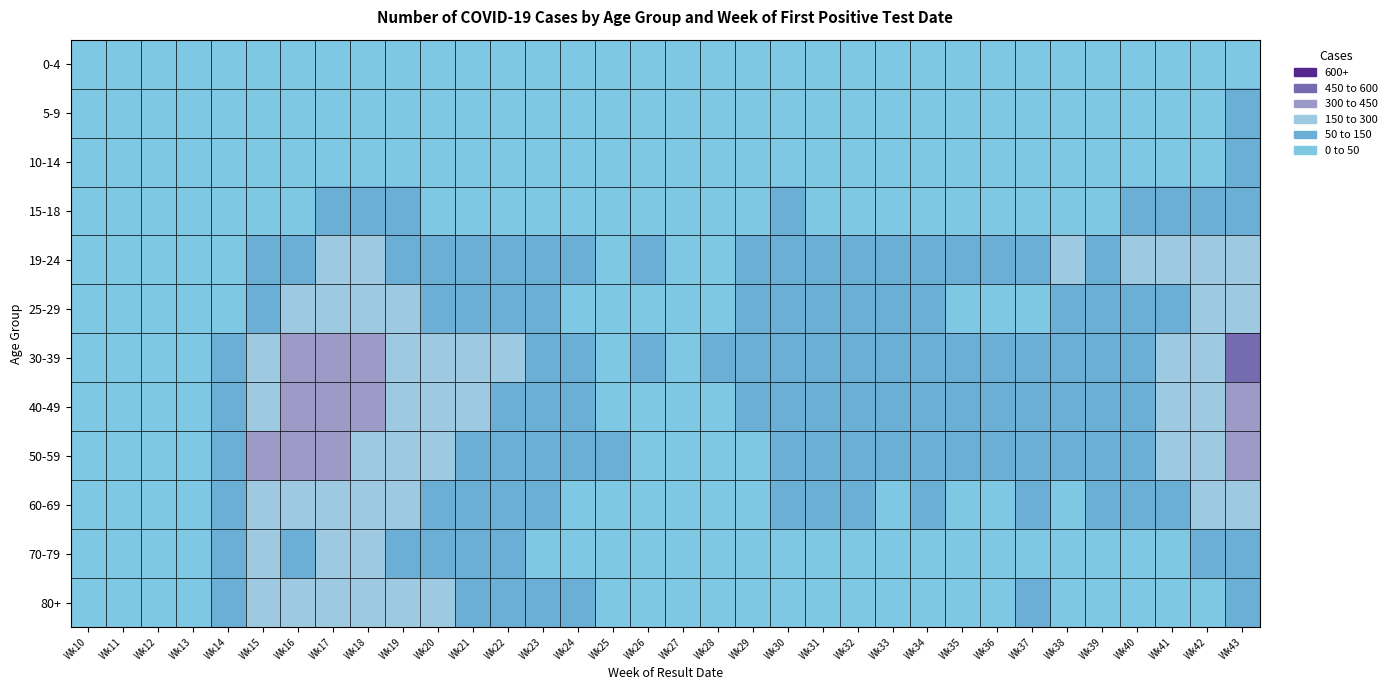

Reading left to right, list all the values displayed in this chart.

0-4: Wk10=0	Wk11=0	Wk12=0	Wk13=0	Wk14=0	Wk15=9	Wk16=19	Wk17=26	Wk18=47	Wk19=26	Wk20=18	Wk21=25	Wk22=19	Wk23=9	Wk24=16	Wk25=7	Wk26=8	Wk27=11	Wk28=0	Wk29=10	Wk30=10	Wk31=20	Wk32=14	Wk33=17	Wk34=15	Wk35=8	Wk36=8	Wk37=9	Wk38=16	Wk39=25	Wk40=16	Wk41=15	Wk42=29	Wk43=43
5-9: Wk10=0	Wk11=0	Wk12=0	Wk13=0	Wk14=0	Wk15=0	Wk16=18	Wk17=19	Wk18=34	Wk19=26	Wk20=19	Wk21=25	Wk22=22	Wk23=16	Wk24=0	Wk25=5	Wk26=6	Wk27=14	Wk28=0	Wk29=12	Wk30=13	Wk31=26	Wk32=23	Wk33=8	Wk34=19	Wk35=11	Wk36=15	Wk37=12	Wk38=16	Wk39=23	Wk40=24	Wk41=28	Wk42=43	Wk43=60
10-14: Wk10=0	Wk11=0	Wk12=0	Wk13=0	Wk14=0	Wk15=7	Wk16=21	Wk17=30	Wk18=35	Wk19=29	Wk20=27	Wk21=12	Wk22=18	Wk23=20	Wk24=9	Wk25=13	Wk26=6	Wk27=0	Wk28=8	Wk29=15	Wk30=20	Wk31=22	Wk32=22	Wk33=23	Wk34=23	Wk35=11	Wk36=12	Wk37=18	Wk38=33	Wk39=19	Wk40=38	Wk41=47	Wk42=45	Wk43=93
15-18: Wk10=0	Wk11=0	Wk12=0	Wk13=7	Wk14=36	Wk15=36	Wk16=43	Wk17=58	Wk18=61	Wk19=52	Wk20=40	Wk21=31	Wk22=21	Wk23=15	Wk24=11	Wk25=14	Wk26=13	Wk27=21	Wk28=36	Wk29=21	Wk30=52	Wk31=47	Wk32=37	Wk33=35	Wk34=42	Wk35=32	Wk36=31	Wk37=39	Wk38=28	Wk39=44	Wk40=54	Wk41=67	Wk42=90	Wk43=120
19-24: Wk10=0	Wk11=0	Wk12=8	Wk13=12	Wk14=23	Wk15=128	Wk16=147	Wk17=206	Wk18=167	Wk19=142	Wk20=119	Wk21=118	Wk22=75	Wk23=59	Wk24=55	Wk25=34	Wk26=76	Wk27=32	Wk28=44	Wk29=56	Wk30=86	Wk31=86	Wk32=94	Wk33=95	Wk34=112	Wk35=87	Wk36=81	Wk37=63	Wk38=236	Wk39=146	Wk40=241	Wk41=261	Wk42=216	Wk43=278
25-29: Wk10=0	Wk11=0	Wk12=6	Wk13=19	Wk14=43	Wk15=136	Wk16=158	Wk17=181	Wk18=153	Wk19=159	Wk20=132	Wk21=100	Wk22=73	Wk23=57	Wk24=45	Wk25=37	Wk26=43	Wk27=40	Wk28=46	Wk29=58	Wk30=86	Wk31=76	Wk32=74	Wk33=69	Wk34=63	Wk35=39	Wk36=38	Wk37=38	Wk38=61	Wk39=63	Wk40=94	Wk41=107	Wk42=158	Wk43=272
30-39: Wk10=0	Wk11=0	Wk12=9	Wk13=36	Wk14=89	Wk15=226	Wk16=311	Wk17=442	Wk18=324	Wk19=263	Wk20=249	Wk21=184	Wk22=151	Wk23=95	Wk24=70	Wk25=48	Wk26=62	Wk27=36	Wk28=66	Wk29=85	Wk30=142	Wk31=121	Wk32=123	Wk33=98	Wk34=103	Wk35=87	Wk36=86	Wk37=74	Wk38=84	Wk39=94	Wk40=142	Wk41=167	Wk42=229	Wk43=483
40-49: Wk10=0	Wk11=0	Wk12=14	Wk13=31	Wk14=86	Wk15=287	Wk16=338	Wk17=376	Wk18=315	Wk19=266	Wk20=202	Wk21=174	Wk22=129	Wk23=109	Wk24=51	Wk25=36	Wk26=42	Wk27=32	Wk28=48	Wk29=64	Wk30=77	Wk31=102	Wk32=98	Wk33=78	Wk34=95	Wk35=84	Wk36=60	Wk37=60	Wk38=80	Wk39=75	Wk40=88	Wk41=153	Wk42=202	Wk43=383
50-59: Wk10=0	Wk11=0	Wk12=15	Wk13=48	Wk14=118	Wk15=359	Wk16=341	Wk17=416	Wk18=292	Wk19=252	Wk20=214	Wk21=126	Wk22=100	Wk23=84	Wk24=57	Wk25=52	Wk26=34	Wk27=41	Wk28=34	Wk29=48	Wk30=71	Wk31=84	Wk32=86	Wk33=91	Wk34=84	Wk35=71	Wk36=65	Wk37=66	Wk38=67	Wk39=89	Wk40=114	Wk41=194	Wk42=232	Wk43=345
60-69: Wk10=0	Wk11=0	Wk12=6	Wk13=34	Wk14=117	Wk15=264	Wk16=218	Wk17=277	Wk18=199	Wk19=191	Wk20=139	Wk21=112	Wk22=74	Wk23=58	Wk24=46	Wk25=31	Wk26=33	Wk27=17	Wk28=28	Wk29=47	Wk30=54	Wk31=58	Wk32=61	Wk33=37	Wk34=50	Wk35=44	Wk36=44	Wk37=64	Wk38=37	Wk39=50	Wk40=66	Wk41=108	Wk42=171	Wk43=237
70-79: Wk10=0	Wk11=0	Wk12=7	Wk13=20	Wk14=63	Wk15=155	Wk16=134	Wk17=201	Wk18=150	Wk19=148	Wk20=96	Wk21=73	Wk22=57	Wk23=31	Wk24=32	Wk25=30	Wk26=9	Wk27=12	Wk28=16	Wk29=14	Wk30=23	Wk31=31	Wk32=33	Wk33=32	Wk34=39	Wk35=31	Wk36=27	Wk37=38	Wk38=24	Wk39=37	Wk40=37	Wk41=42	Wk42=64	Wk43=115
80+: Wk10=0	Wk11=0	Wk12=0	Wk13=13	Wk14=78	Wk15=218	Wk16=187	Wk17=295	Wk18=217	Wk19=296	Wk20=198	Wk21=112	Wk22=95	Wk23=57	Wk24=64	Wk25=47	Wk26=22	Wk27=12	Wk28=11	Wk29=6	Wk30=13	Wk31=11	Wk32=32	Wk33=28	Wk34=26	Wk35=35	Wk36=15	Wk37=61	Wk38=41	Wk39=49	Wk40=46	Wk41=39	Wk42=49	Wk43=64